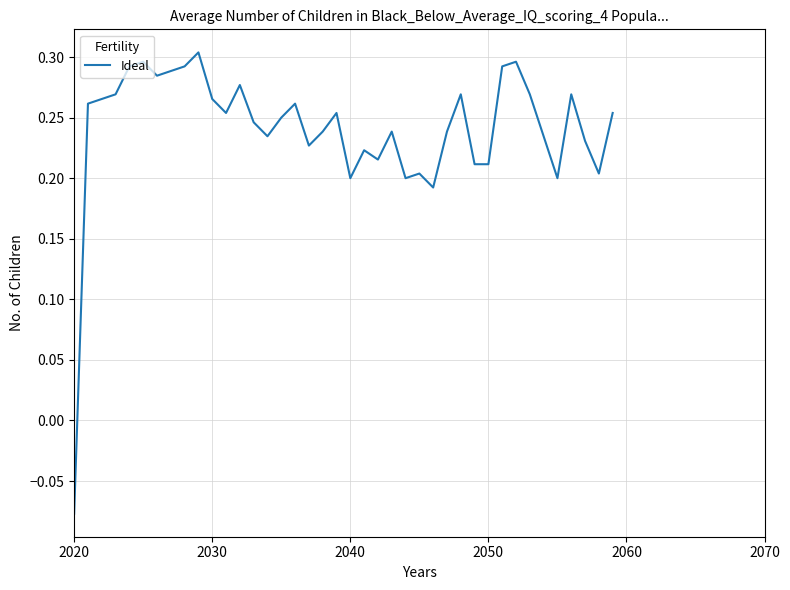

What is the smallest value displayed?

-0.1